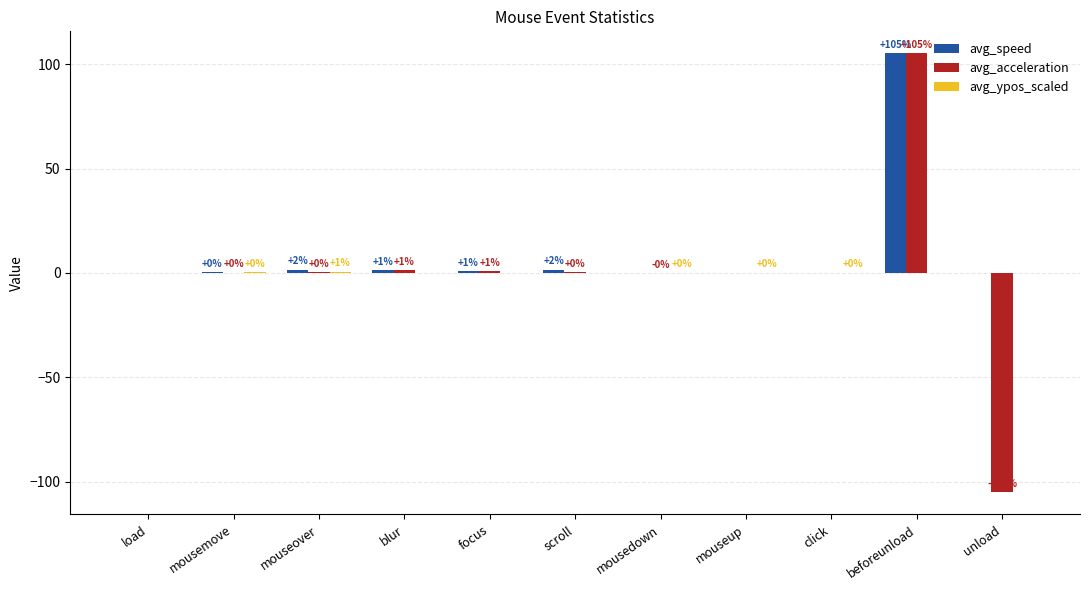

Which series has the largest total across all categories?

avg_speed